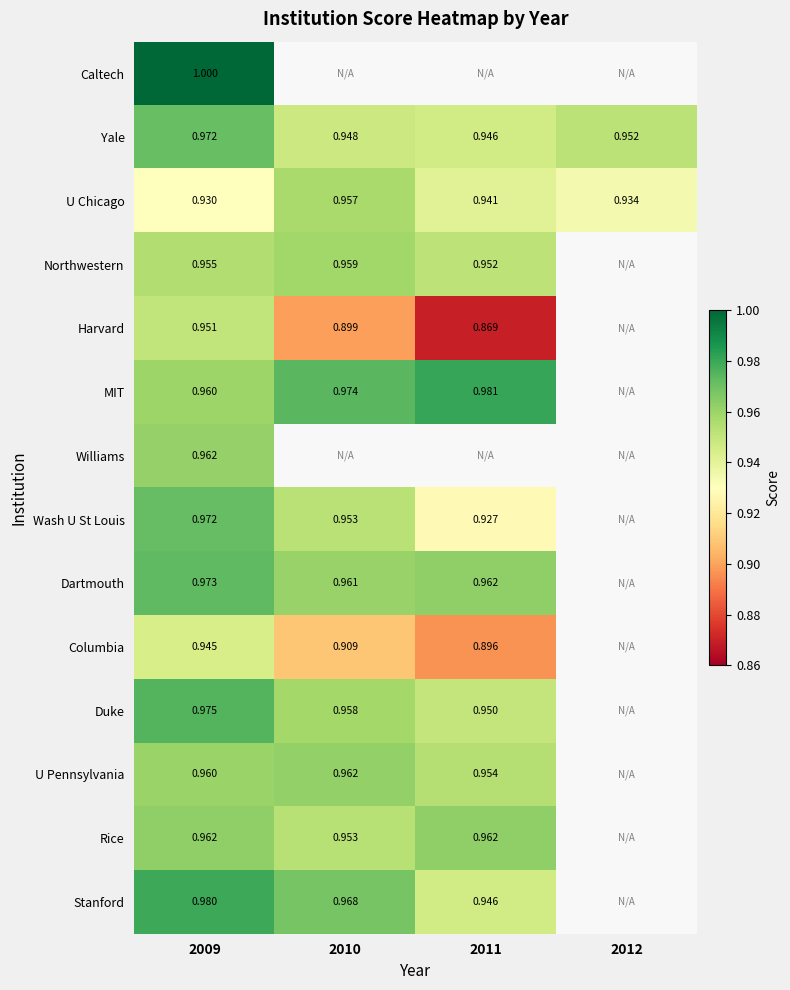

Is the value of MIT at 2009 greater than the value of Columbia at 2011?

Yes